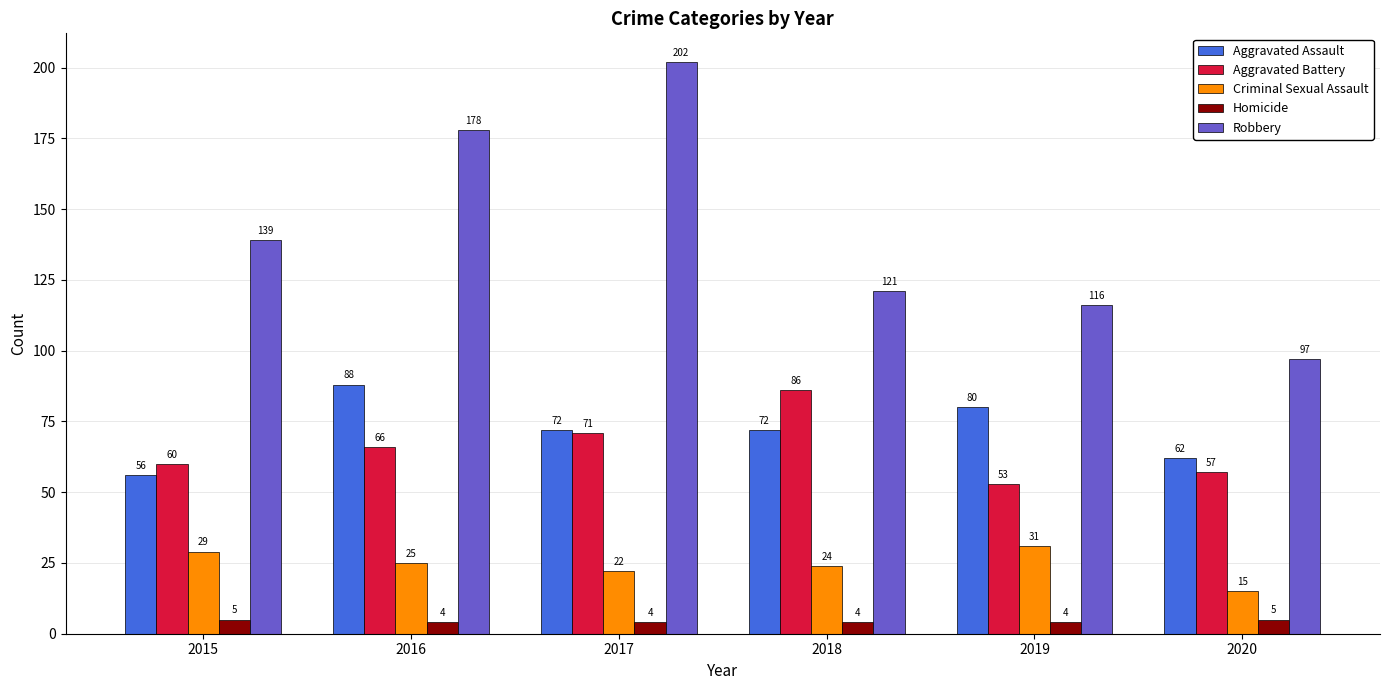

Where is Aggravated Battery nearest to the value 69?

2017